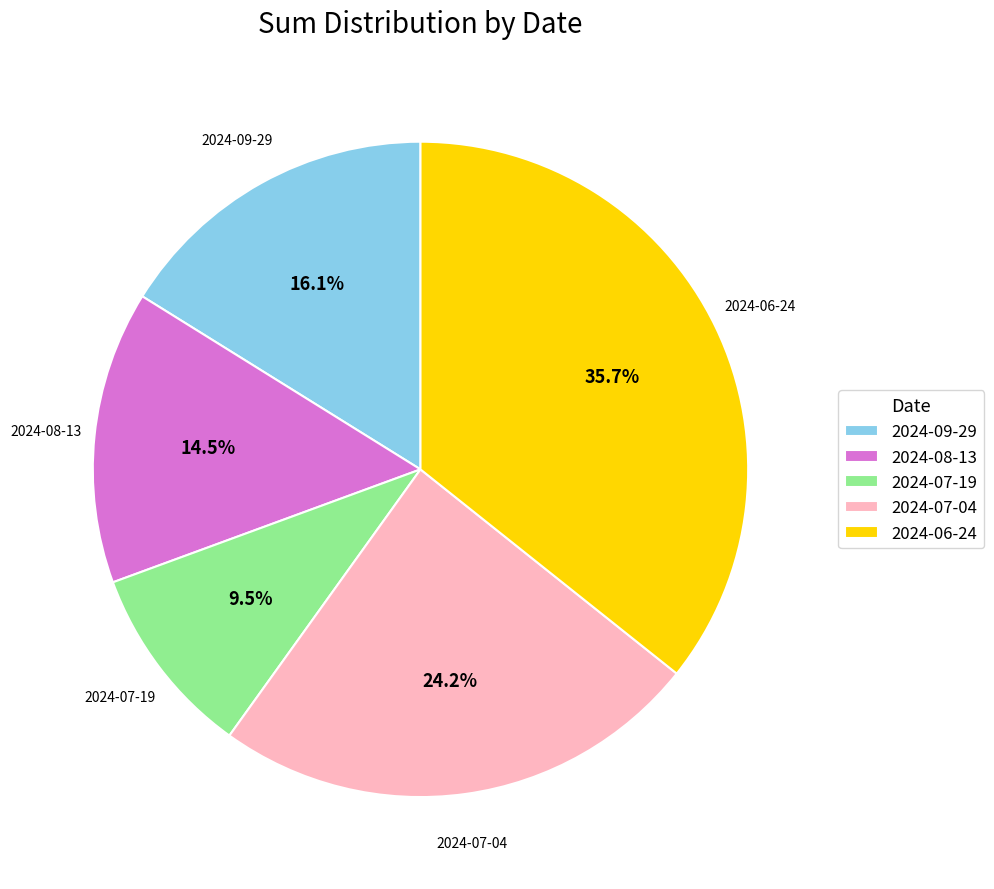

Combined, do 2024-06-24 and 2024-09-29 account for over 50%?

Yes